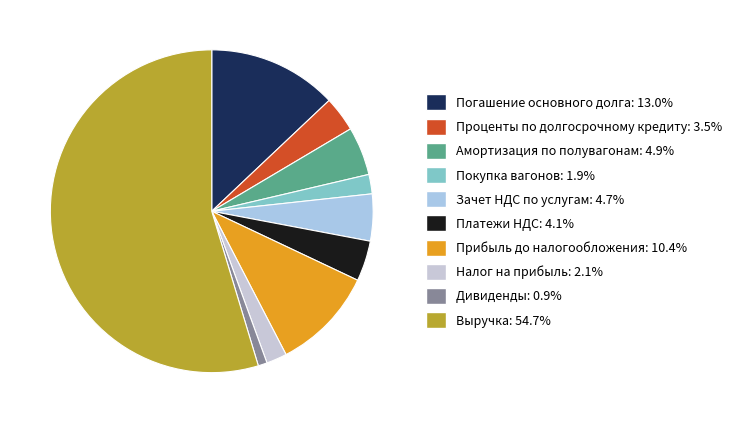

How many slices are in this pie chart?

10